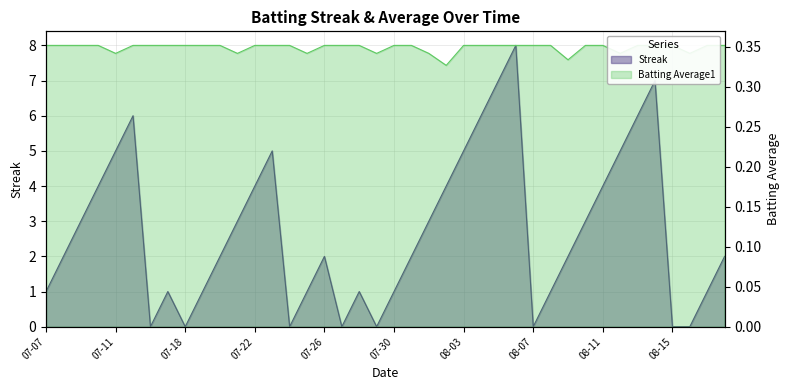

What is the label of the 11th point from the left?

2010-07-20